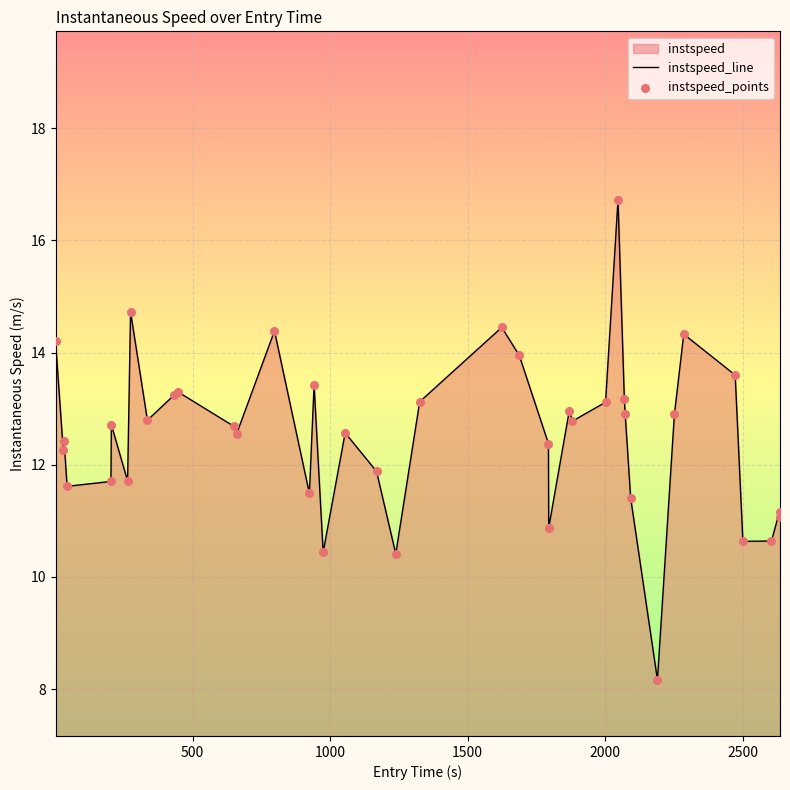

At how many categories does at least one series exceed 15?

1